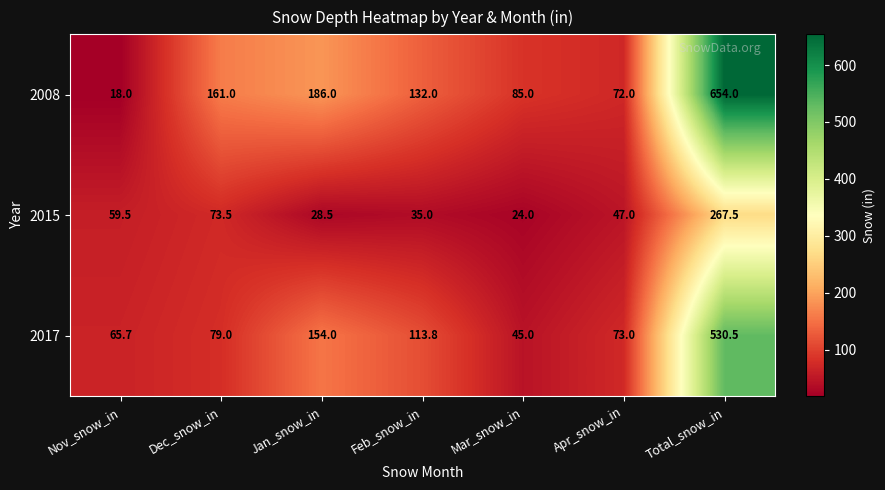

List the series in order of their overall mean, highest first.

2008, 2017, 2015